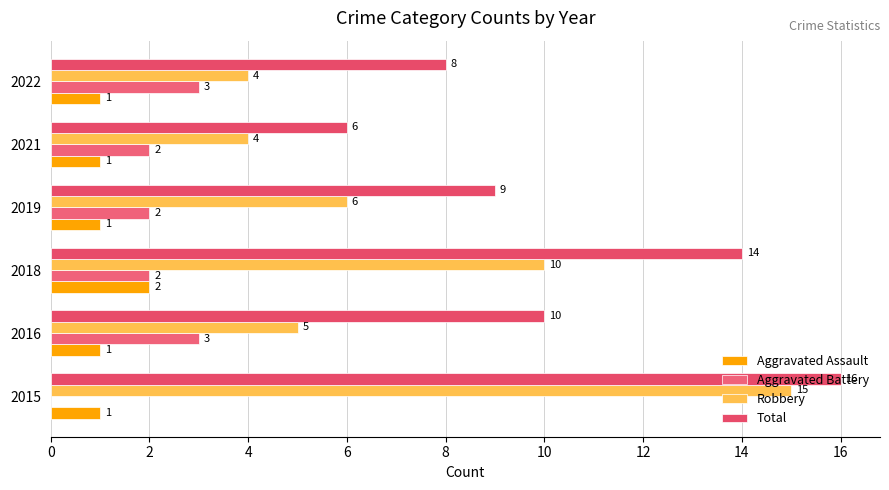

What is the difference between the second highest and minimum values in the Robbery series?

6